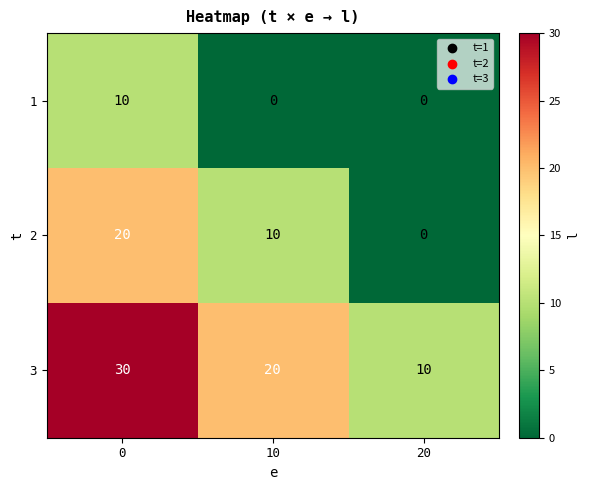

What is the spread (max minus min) of values at 0?

20